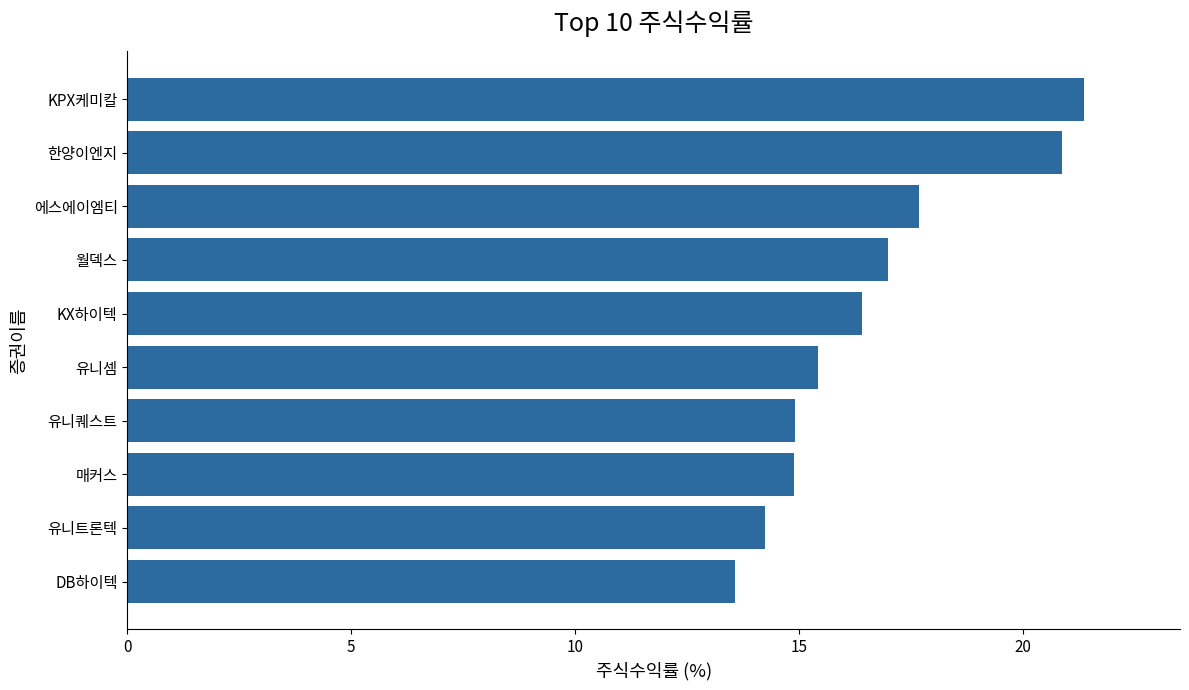

What is the sum of the values at KPX케미칼 and 에스에이엠티?

39.0